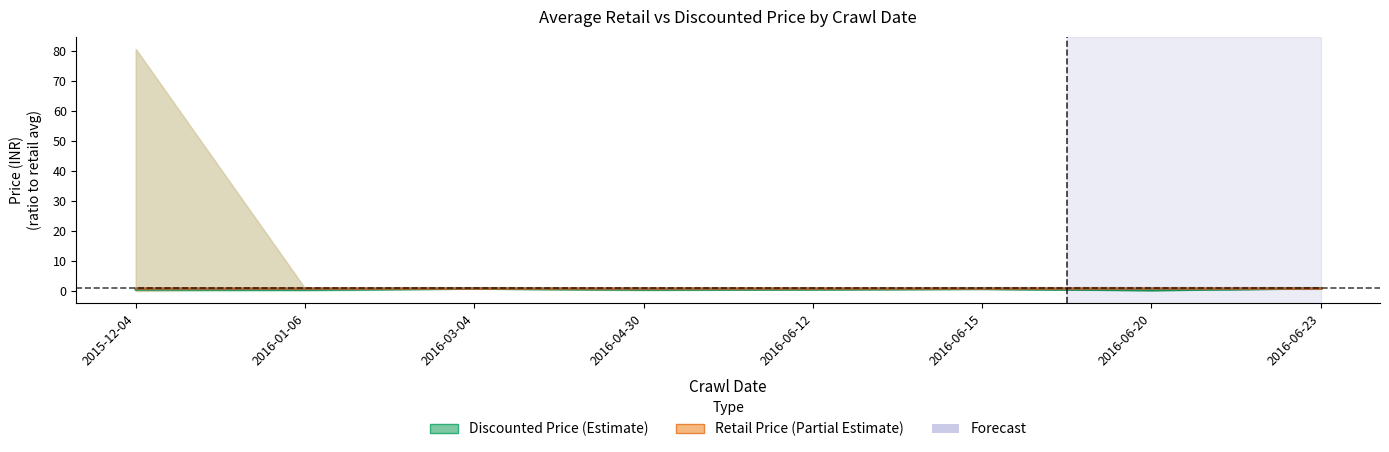

Rank the series by their maximum value, from highest to lowest.

Discounted Price (Estimate), Retail Price (Partial Estimate)